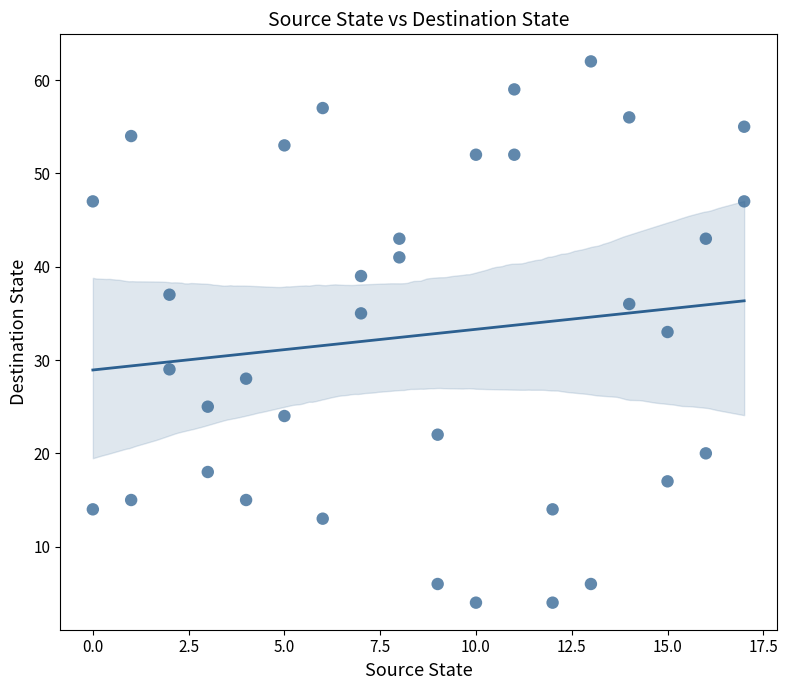

What is the range of X values (max minus min)?

17